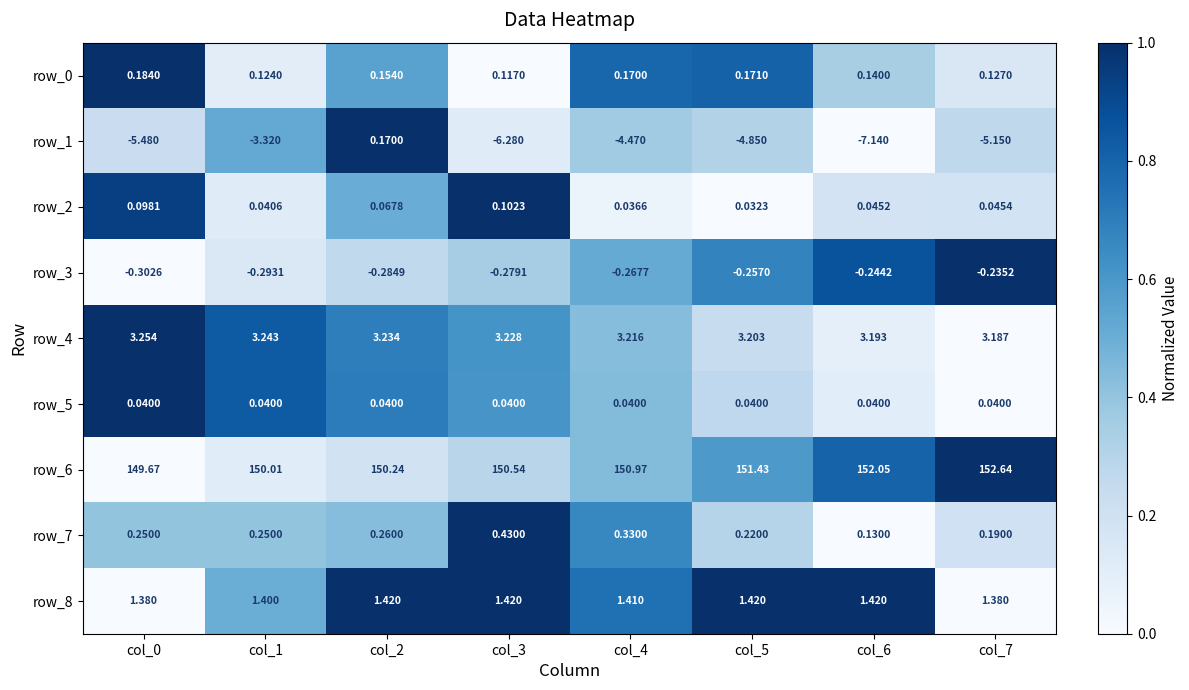

Is the value of row_3 at col_7 greater than the value of row_5 at col_0?

No